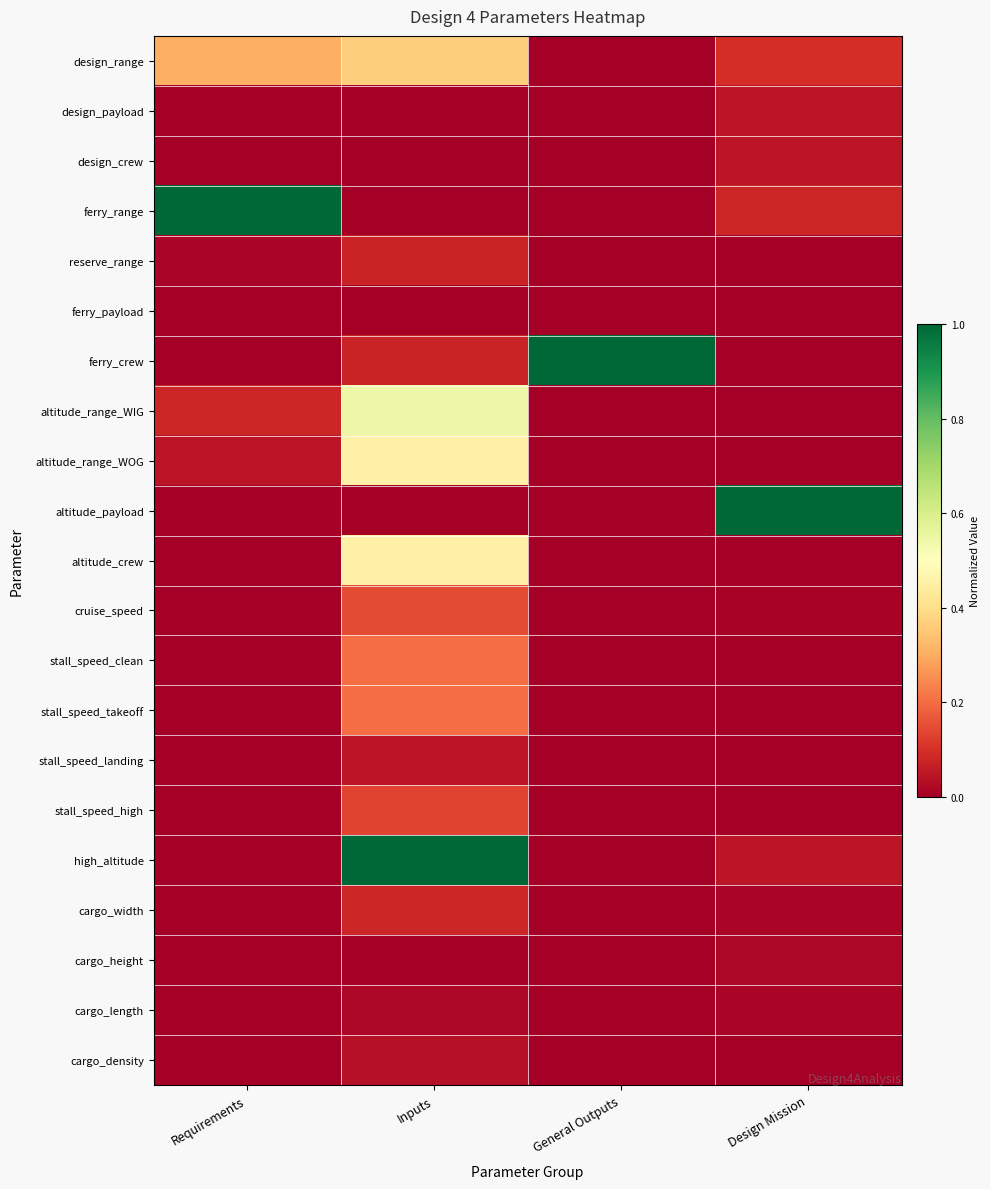

At Inputs, list the series in order from largest to smallest.

high_altitude, altitude_range_WIG, altitude_range_WOG, altitude_crew, design_range, stall_speed_clean, stall_speed_takeoff, cruise_speed, stall_speed_high, cargo_width, reserve_range, ferry_crew, stall_speed_landing, cargo_density, cargo_length, cargo_height, design_payload, ferry_payload, altitude_payload, design_crew, ferry_range